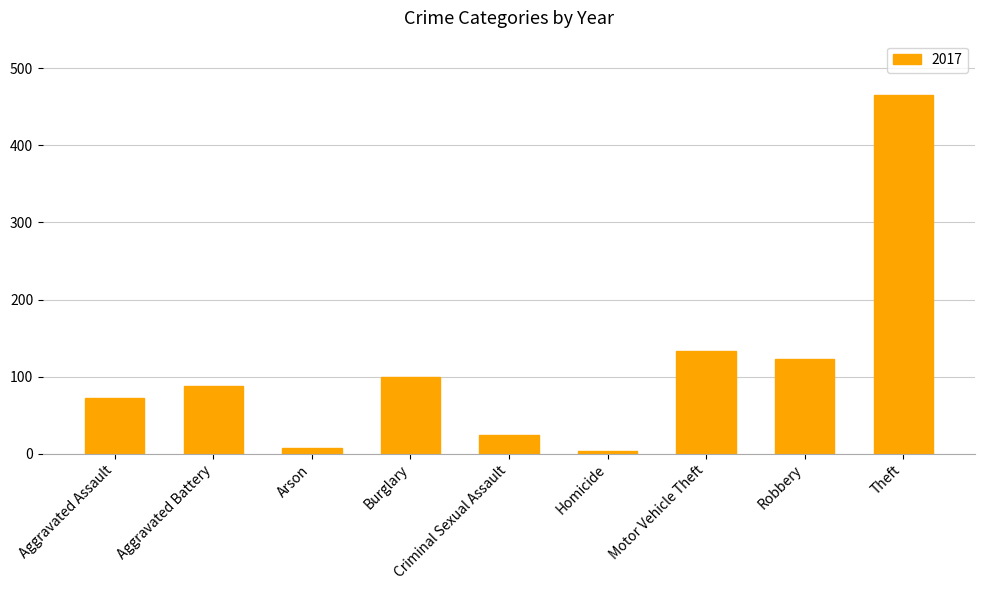

What is the sum of the values at Theft and Aggravated Battery?

554